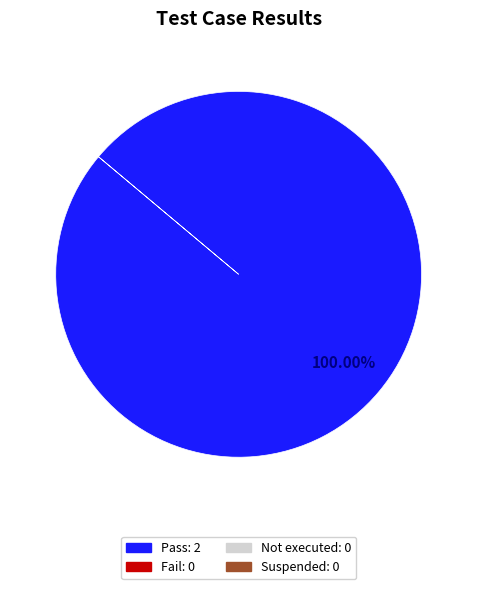

Is there any slice that represents more than half of the pie?

Yes